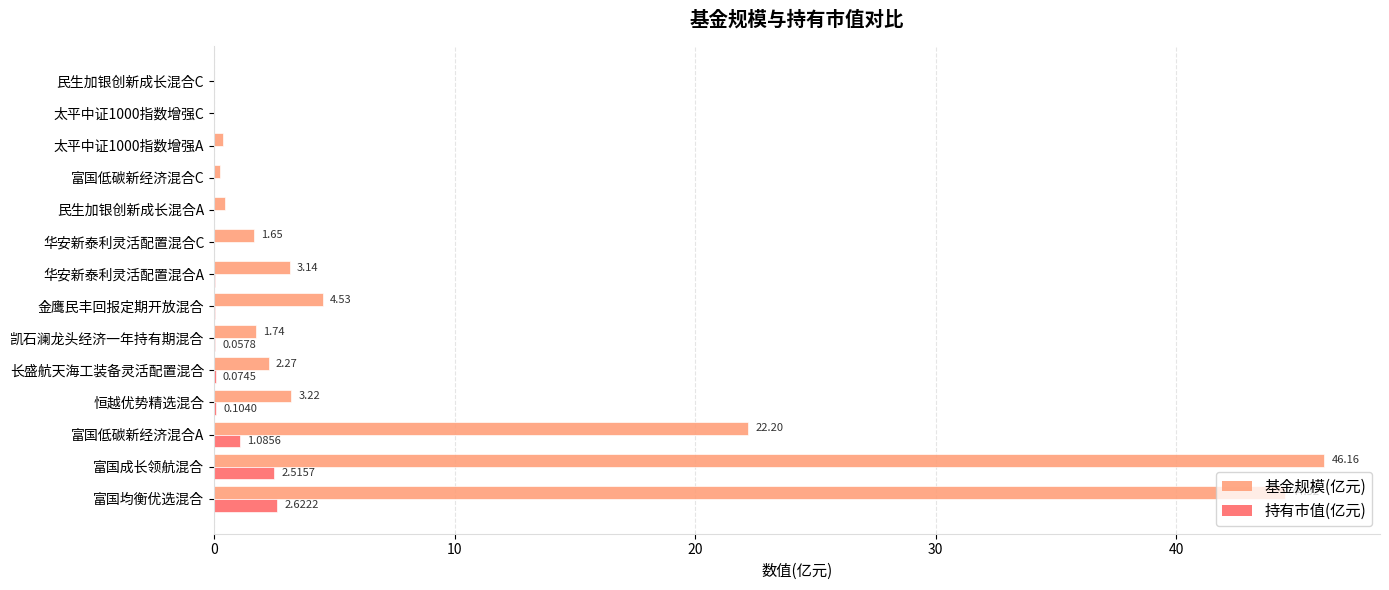

What is the sum of all 持有市值(亿元) values?

6.6